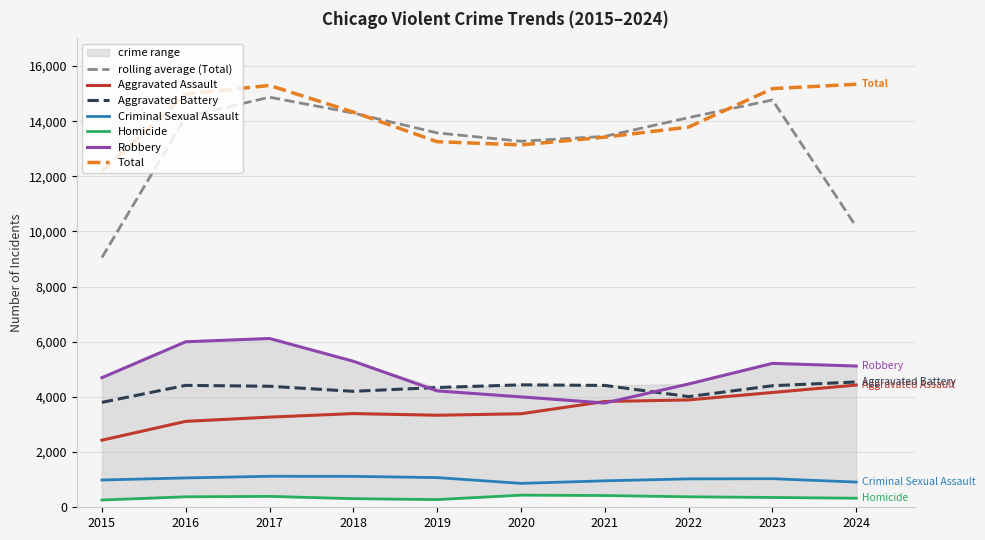

Which series has the largest range (max minus min)?

Total